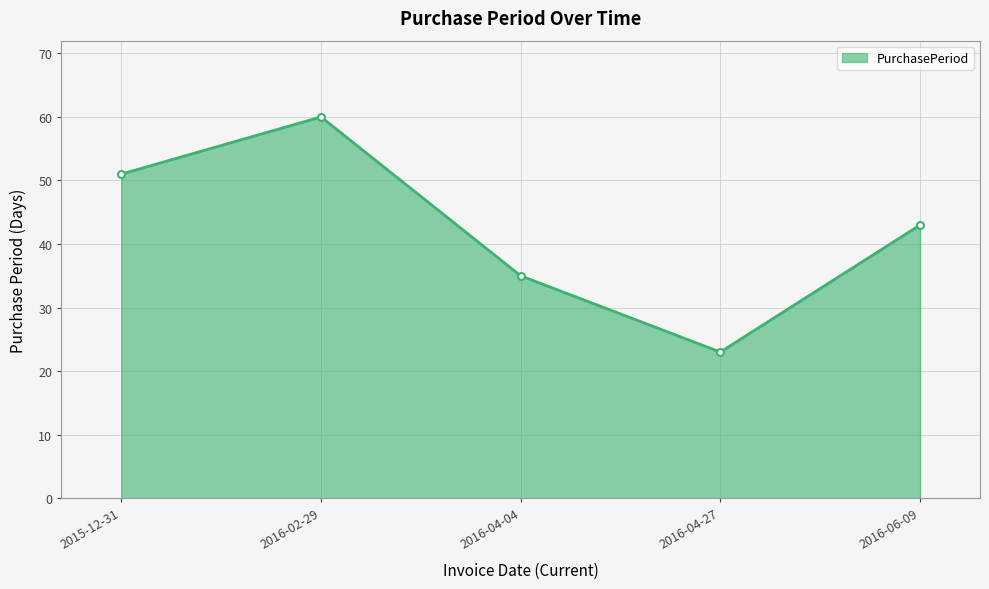

Does the chart have visible grid lines?

Yes